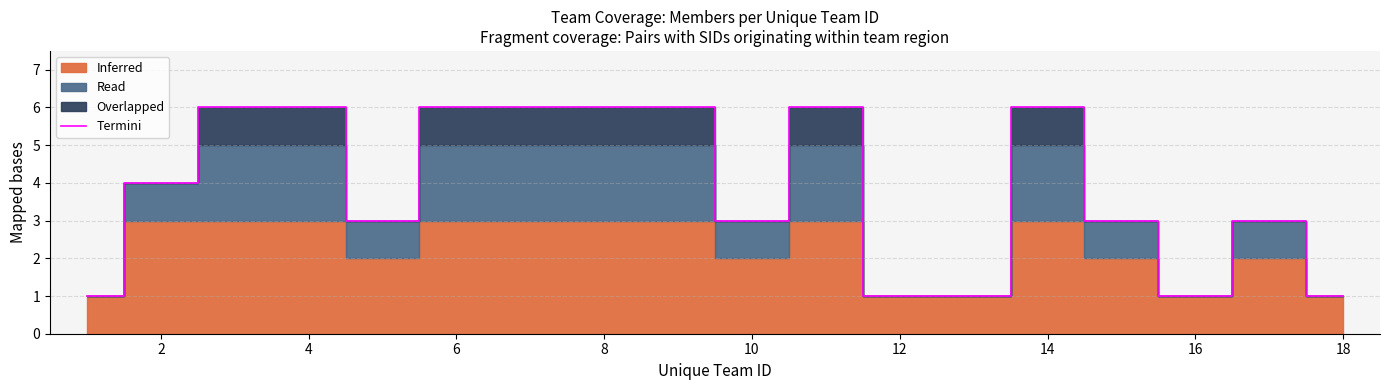

How many points are higher than both their immediate neighbors (excluding endpoints)?

3